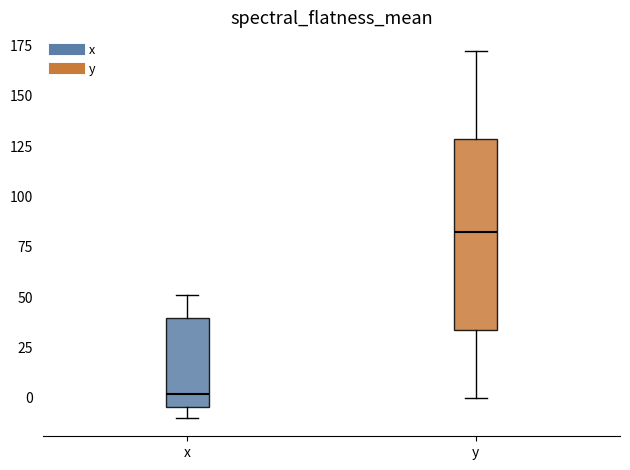

Which box has the highest median line?

y